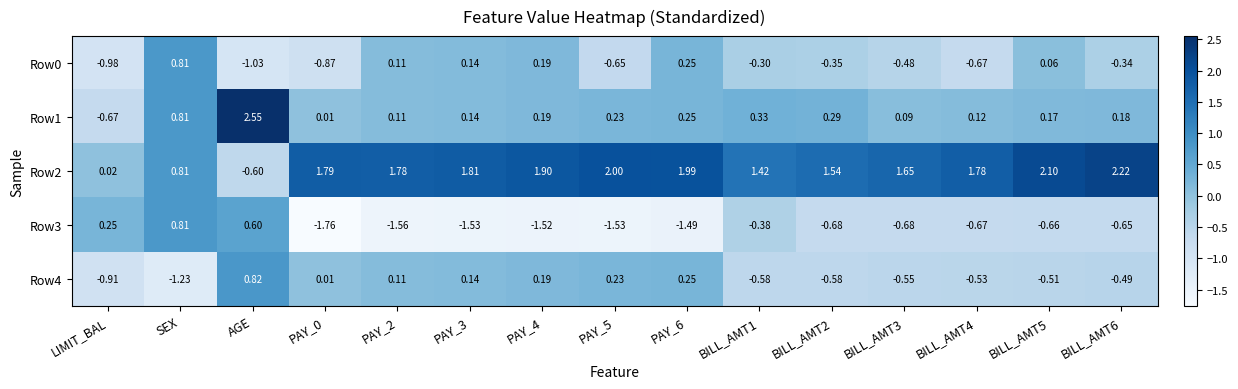

Which label corresponds to the largest value in the chart?

AGE